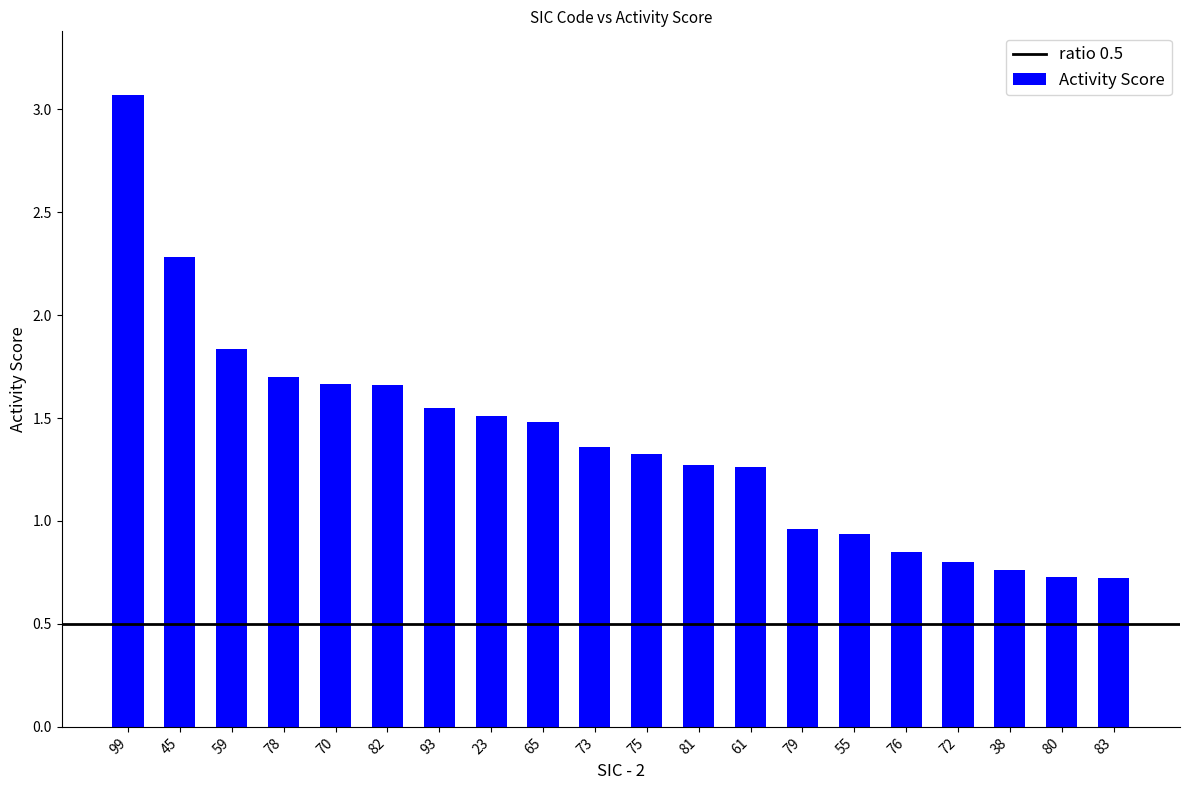

Where does the data first go above 1?

99